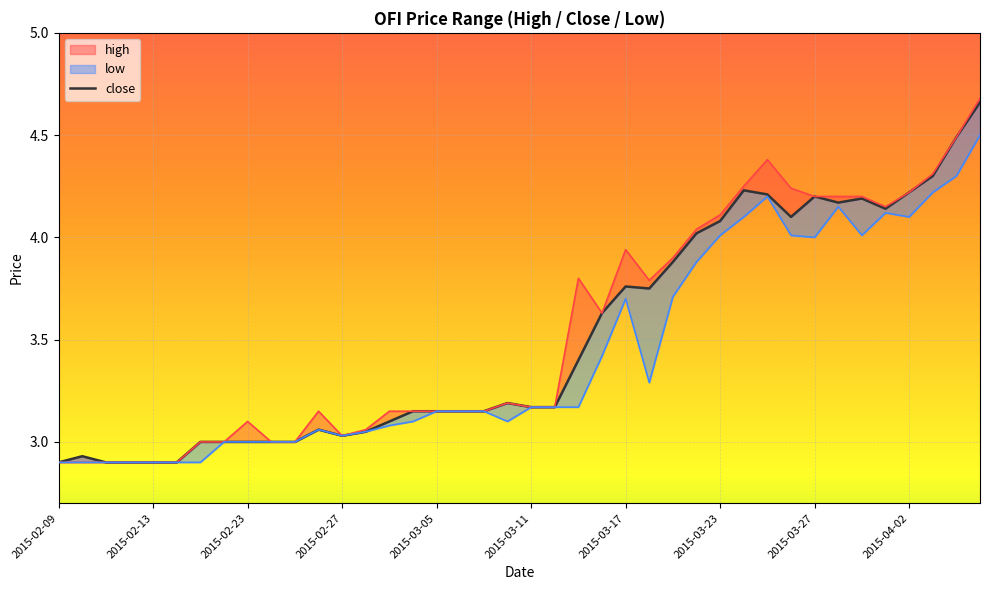

Which label corresponds to the smallest value in the chart?

2015-02-09